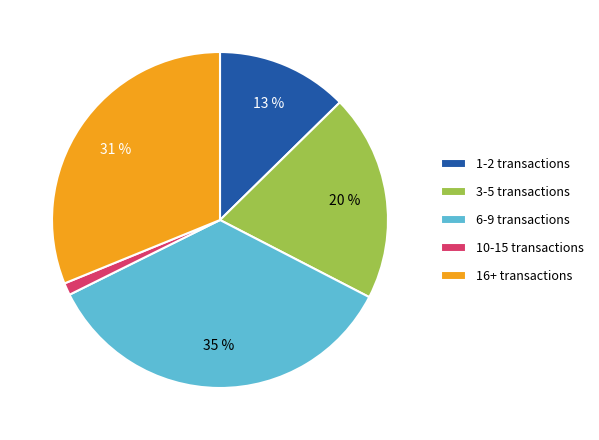

Count the number of slices in the pie.

5